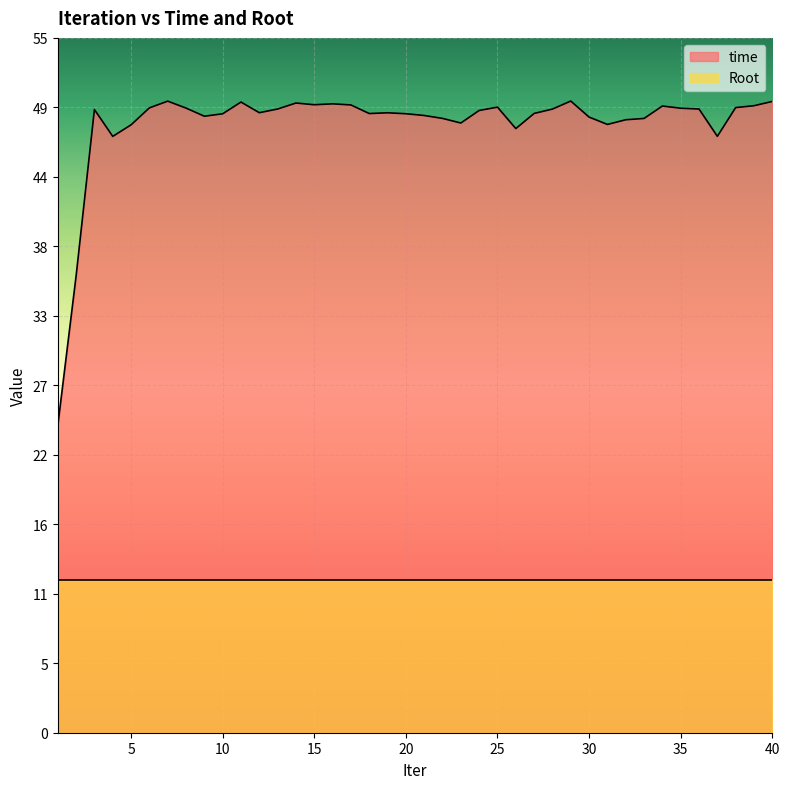

Rank the categories by value from highest to lowest.

29, 7, 40, 11, 14, 16, 15, 17, 39, 34, 25, 38, 6, 8, 35, 13, 36, 28, 3, 24, 12, 19, 27, 18, 20, 10, 21, 9, 30, 22, 33, 32, 23, 31, 5, 26, 37, 4, 2, 1